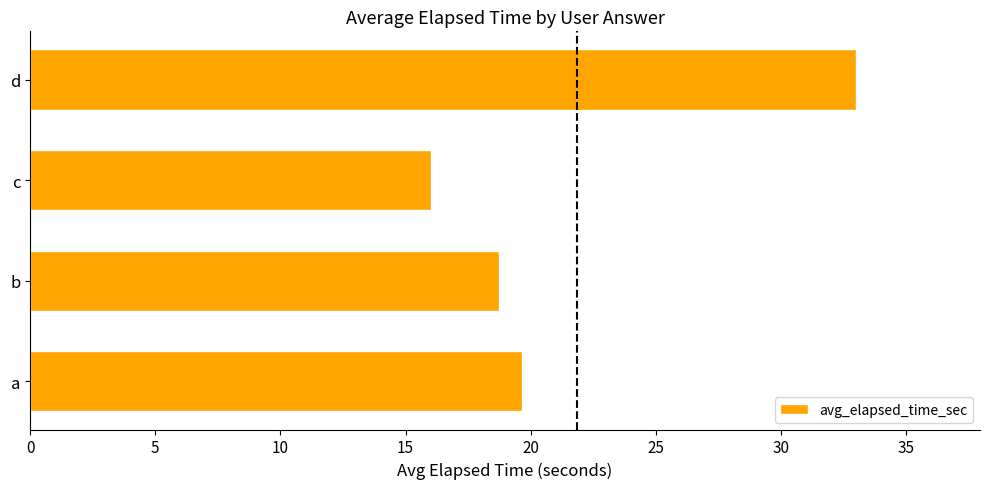

What is the average value?

21.8